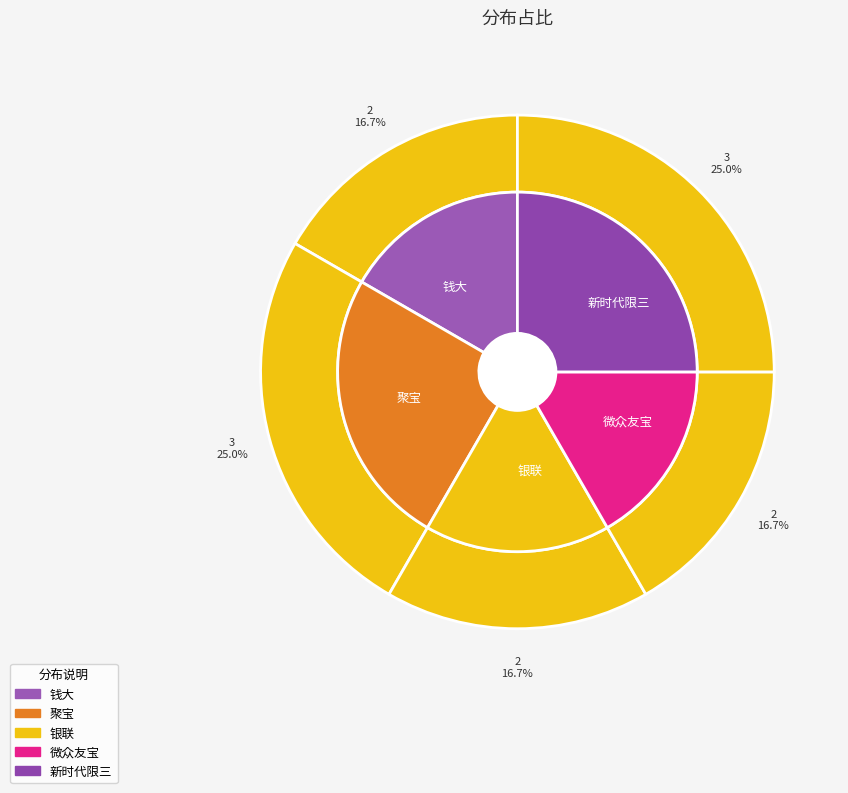

Rank the categories by value from lowest to highest.

钱大, 银联, 微众友宝, 聚宝, 新时代限三